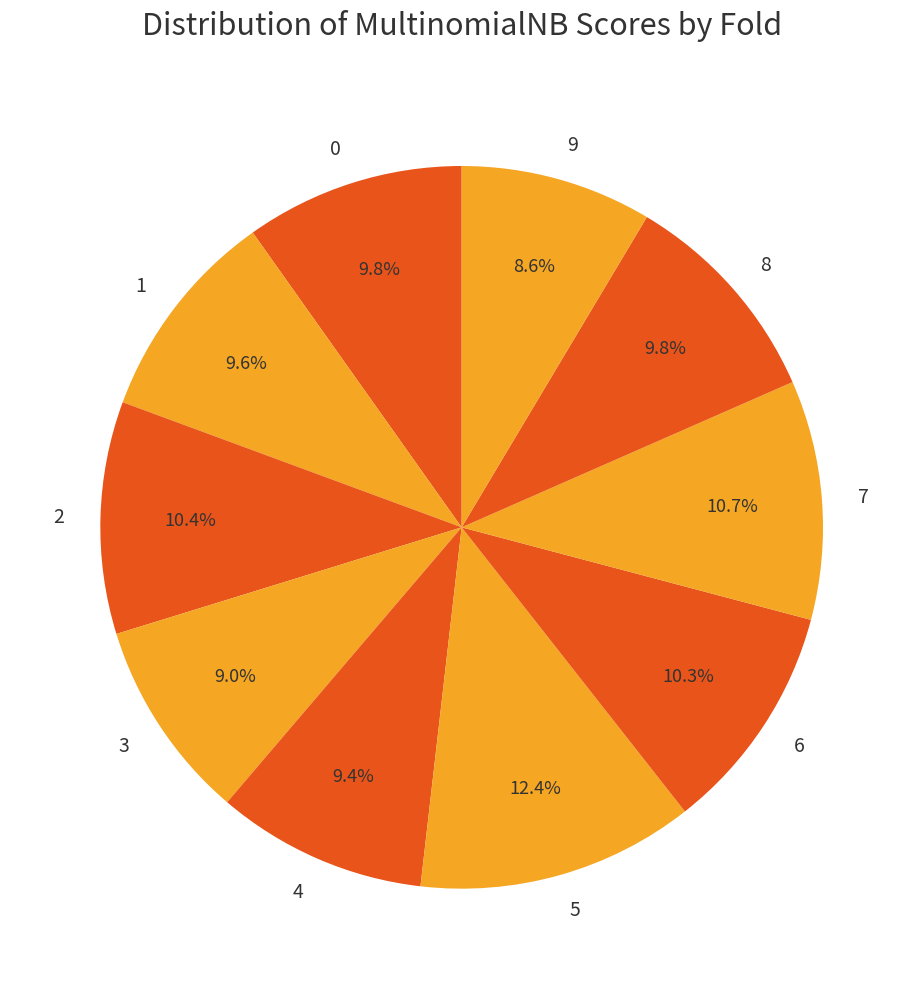

What portion of the pie excludes 7?

89.3%